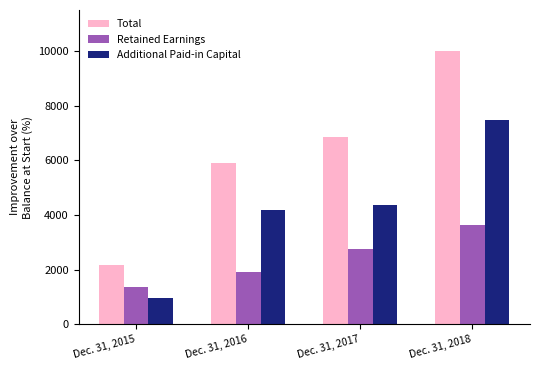

Rank the series by their maximum value, from lowest to highest.

Retained Earnings, Additional Paid-in Capital, Total